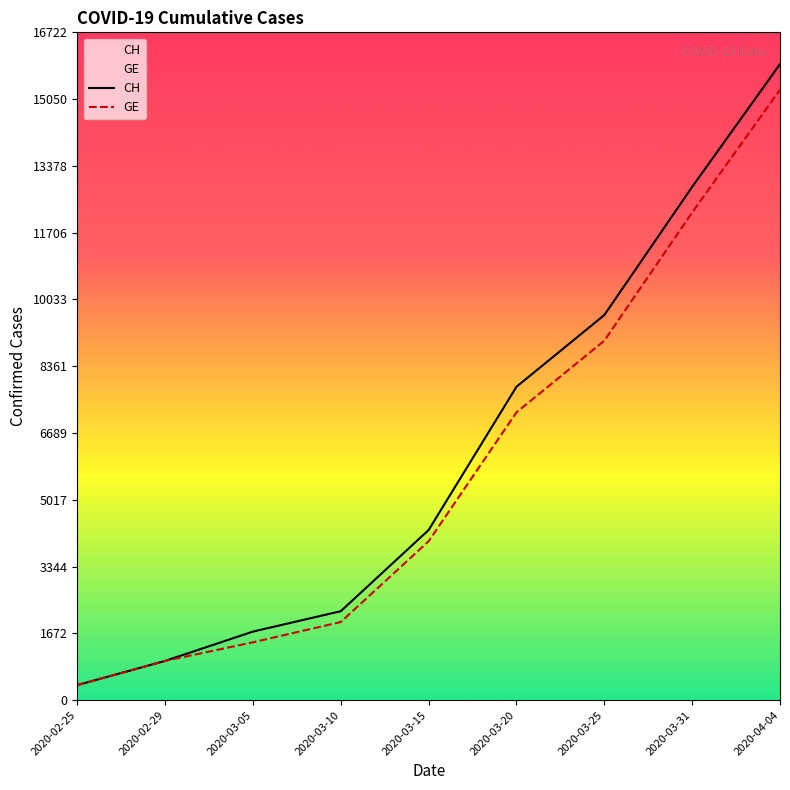

What is the difference between the highest and lowest values at 2020-04-04?

642